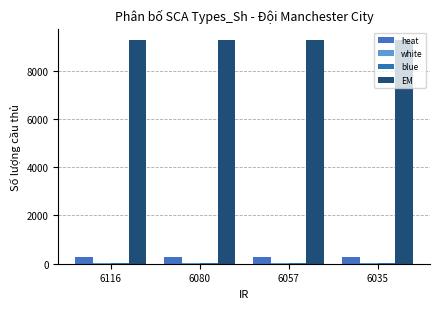

How many groups of bars are there?

4